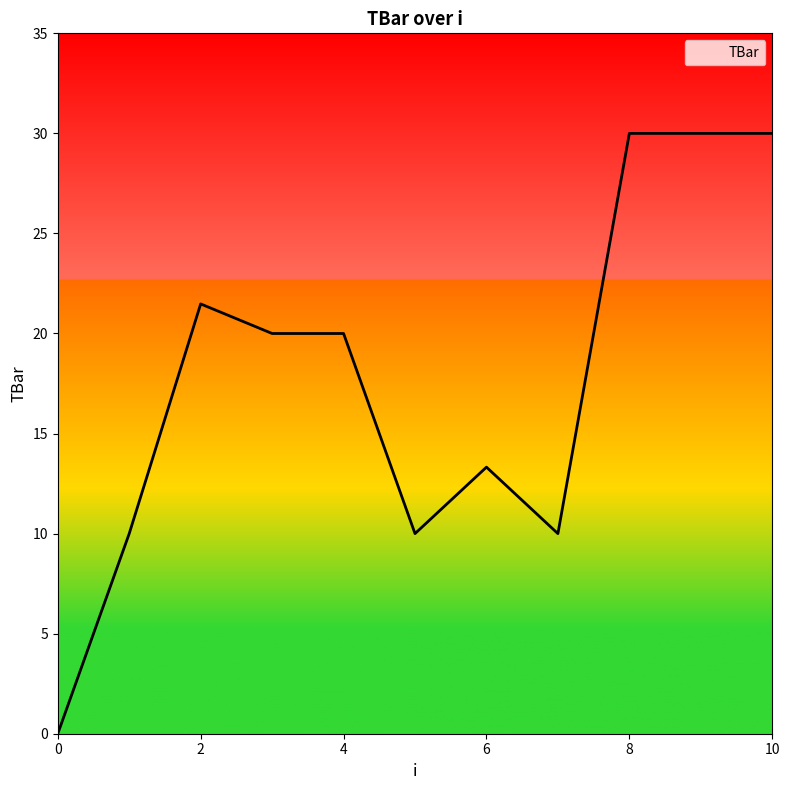

The chart shows a value of 0.0 at 0. True or false?

True